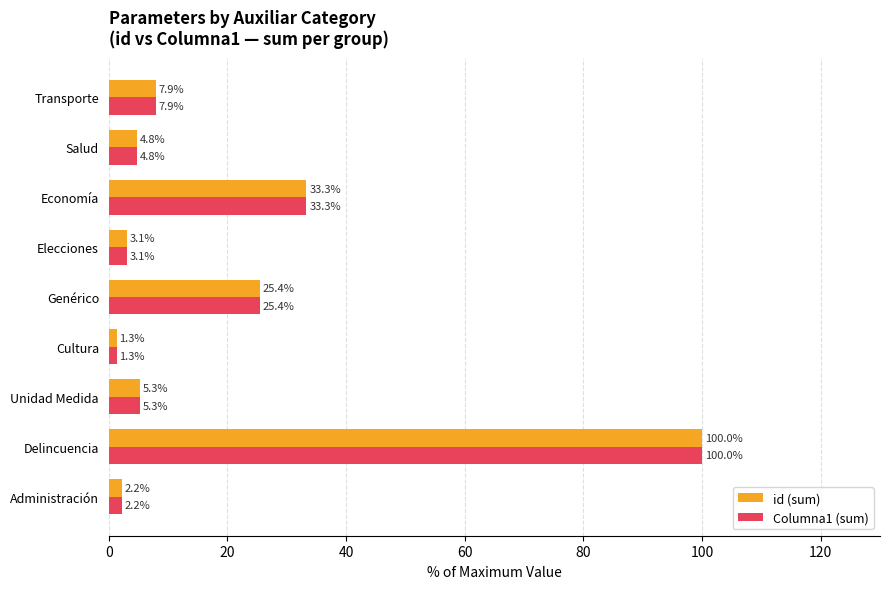

At which label does id (sum) reach its peak?

Delincuencia